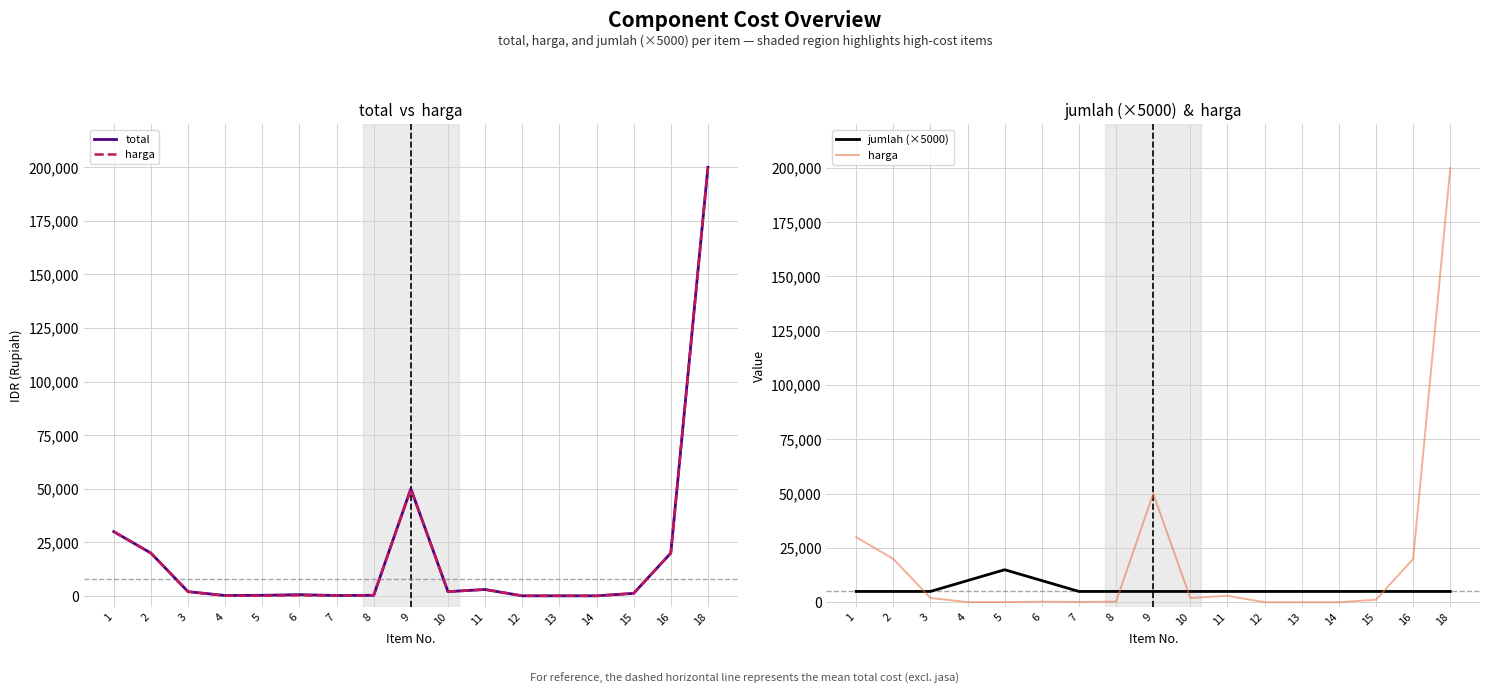

Count the number of data series in this chart.

3